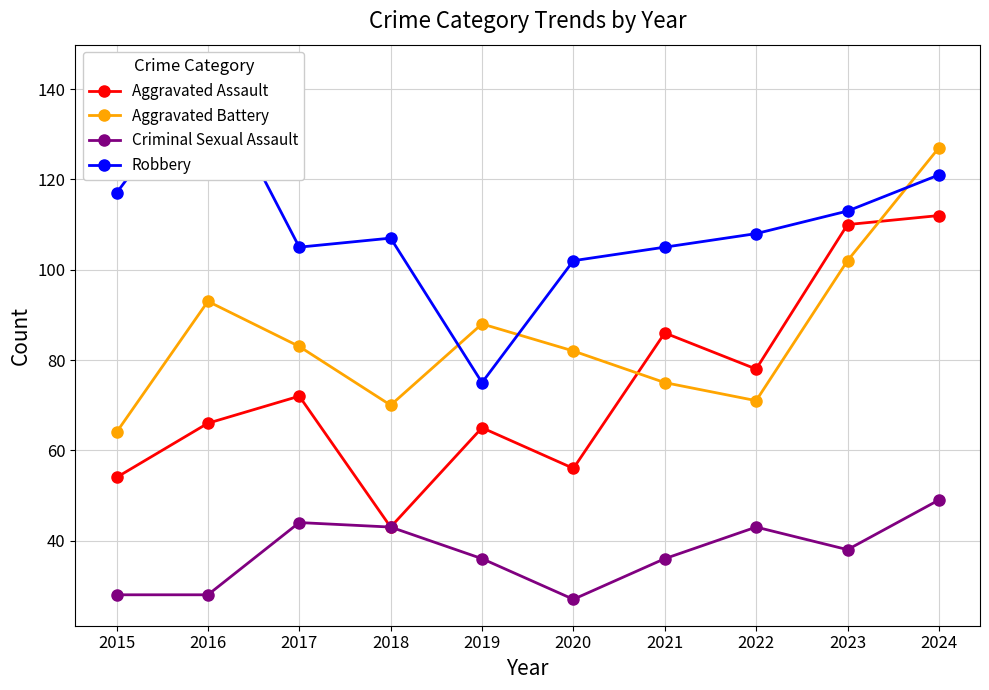

At which category does Aggravated Assault reach its first local valley?

2018